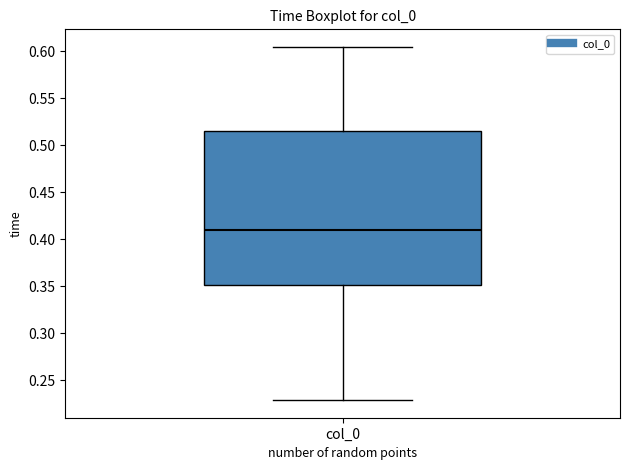

Where does the lower whisker of the box for col_0 end on the y-axis? The values are not printed on the chart, so give them approximately, as read against the axis.

0.230